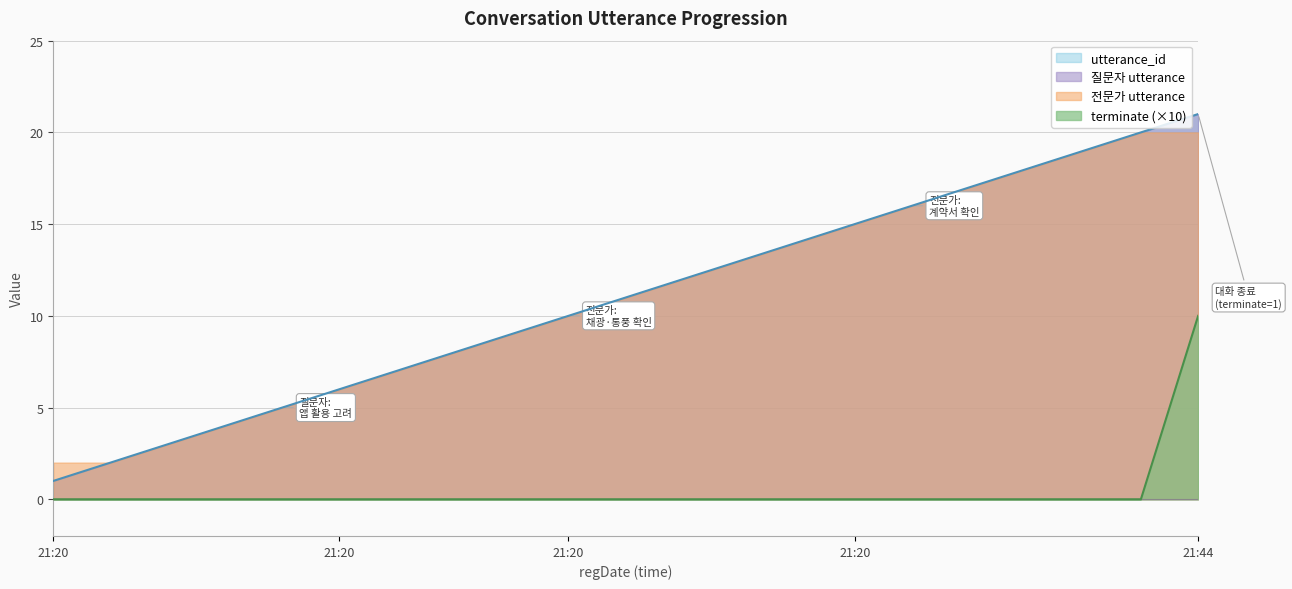

What is the label of the 15th point from the left?

21:20